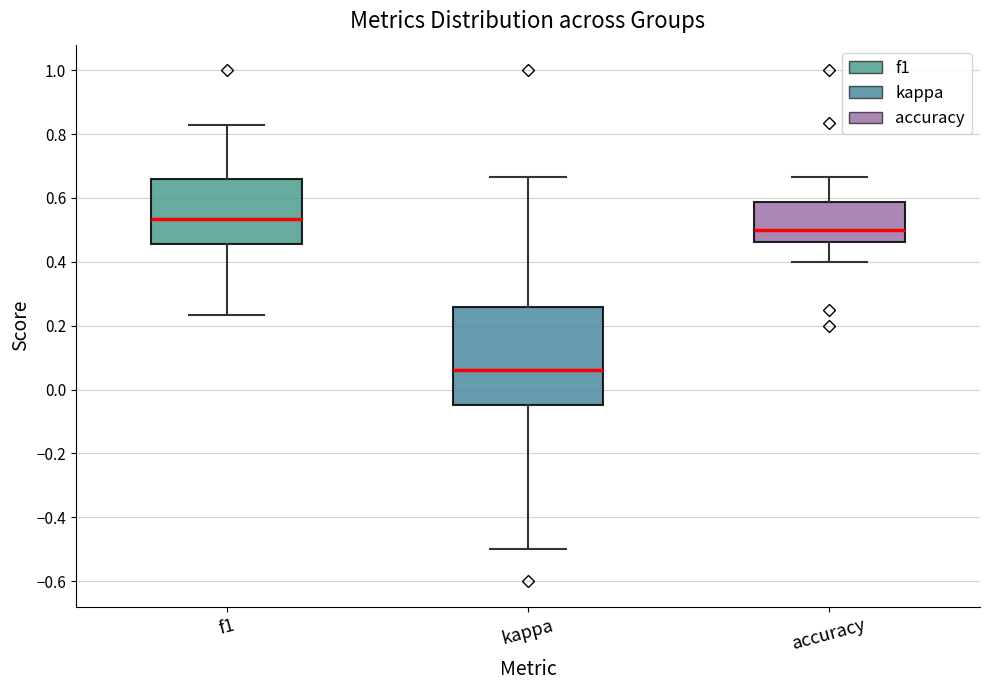

Which box has the lowest median line?

kappa